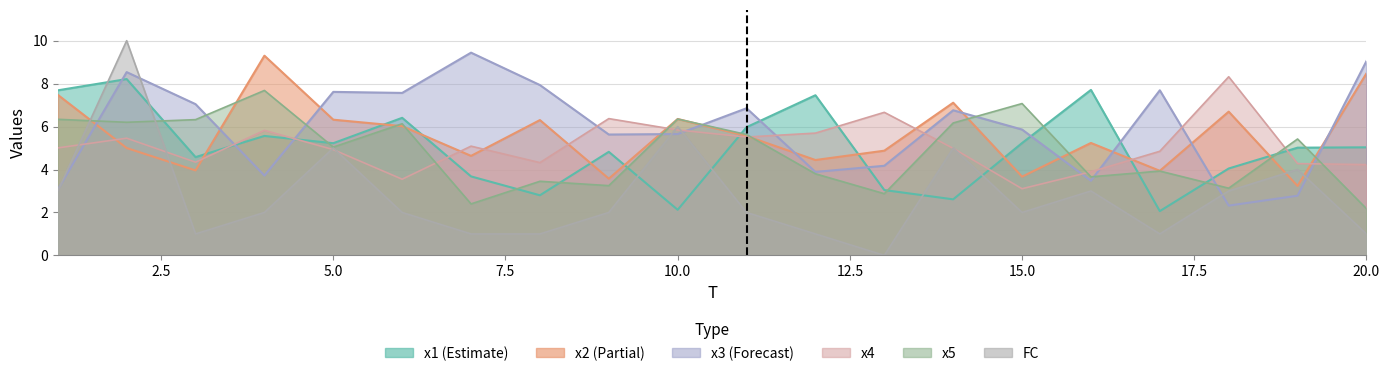

Reading right to left, extract all data points from this chart.

x1: 5.0	5.0	4.0	2.1	7.7	5.2	2.6	3.0	7.5	6.0	2.1	4.8	2.8	3.7	6.4	5.2	5.6	4.6	8.2	7.7
x2: 8.5	3.2	6.7	3.9	5.2	3.7	7.1	4.9	4.4	5.6	6.4	3.6	6.3	4.6	6.0	6.3	9.3	4.0	5.0	7.5
x3: 9.0	2.8	2.3	7.7	3.5	5.9	6.8	4.2	3.9	6.9	5.7	5.6	7.9	9.4	7.6	7.6	3.7	7.0	8.5	3.1
x4: 4.2	4.3	8.3	4.8	3.9	3.1	5.0	6.7	5.7	5.5	5.8	6.4	4.3	5.1	3.5	4.9	5.8	4.3	5.5	5.0
x5: 2.2	5.4	3.1	3.9	3.7	7.1	6.2	2.9	3.8	5.6	6.4	3.2	3.5	2.4	6.1	5.0	7.7	6.3	6.2	6.3
FC: 1.0	4.0	3.0	1.0	3.0	2.0	5.0	0.0	1.0	2.0	6.0	2.0	1.0	1.0	2.0	5.0	2.0	1.0	10.0	3.0